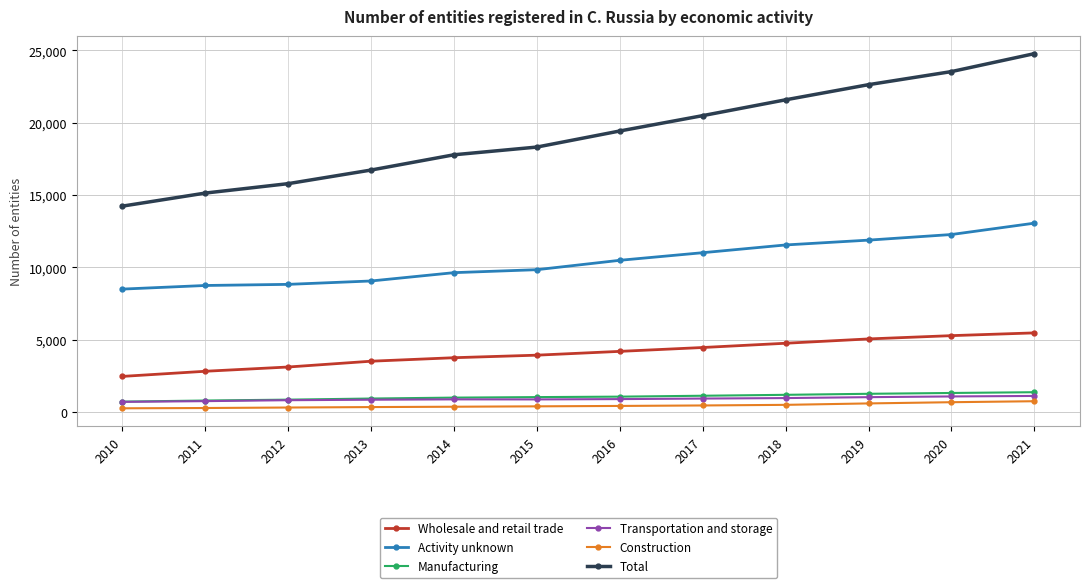

True or false: Activity unknown has a value of 8488 at 2010.

True